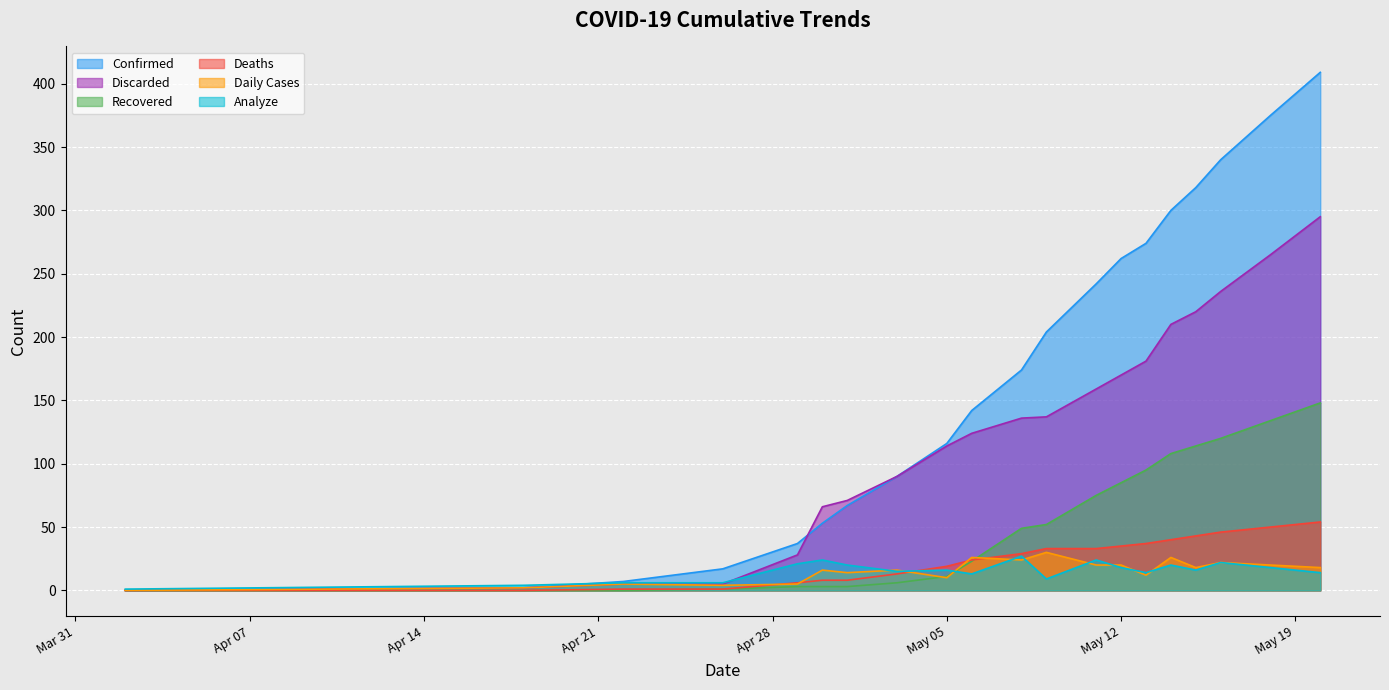

True or false: Analyze has a value of 22 at 2020-05-16.

True